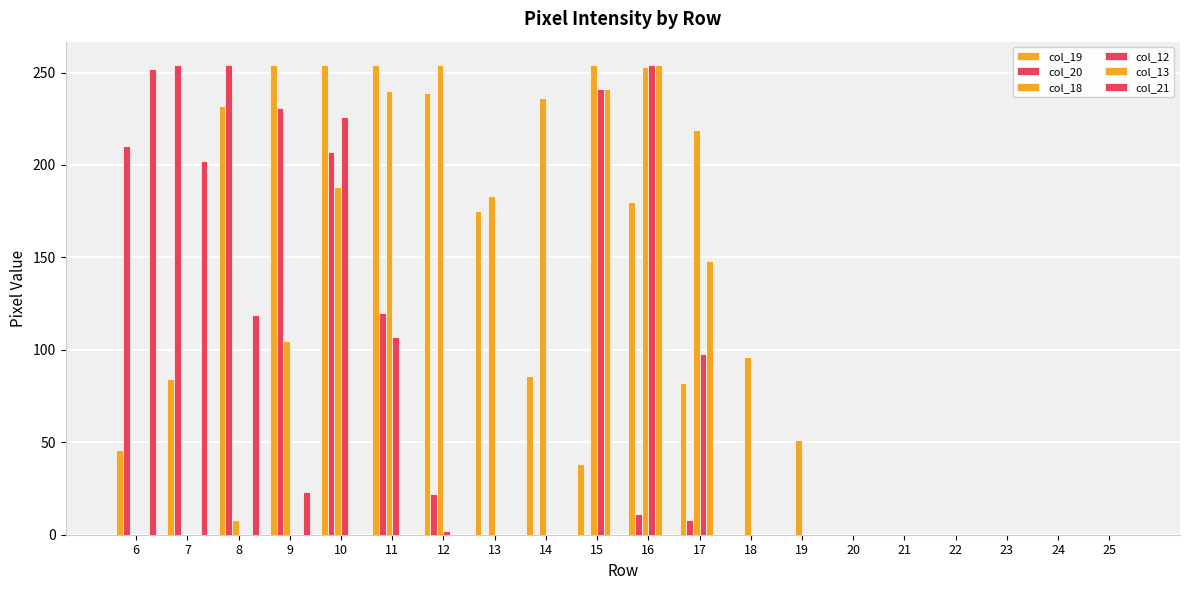

At which category does the chart reach its minimum across all series?

18